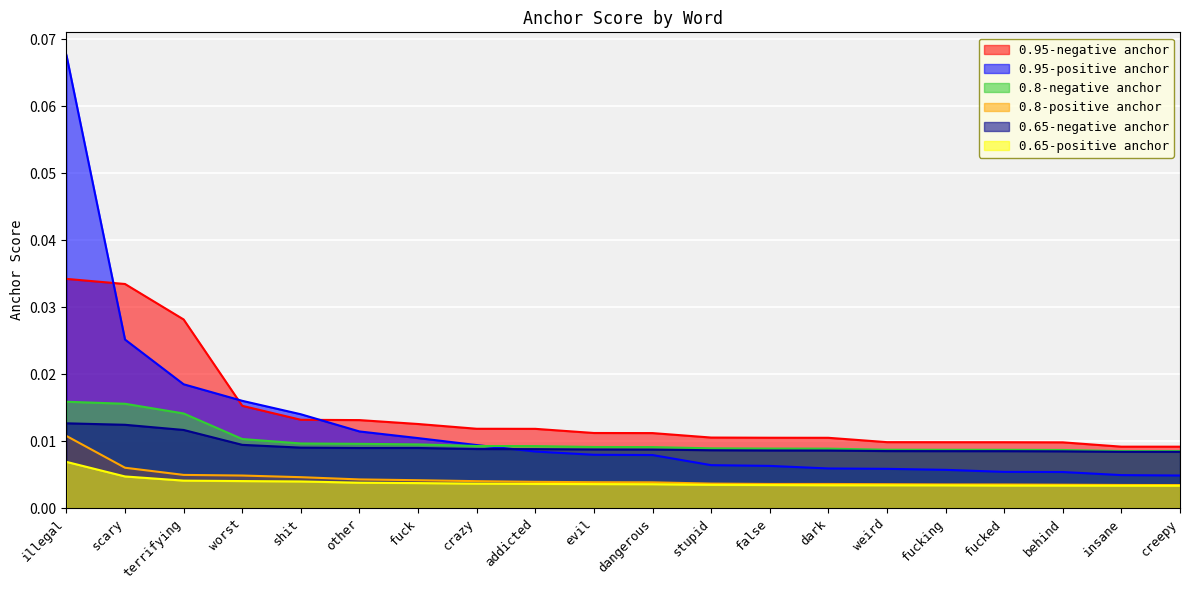

Which series has the widest spread of values?

0.95-positive anchor